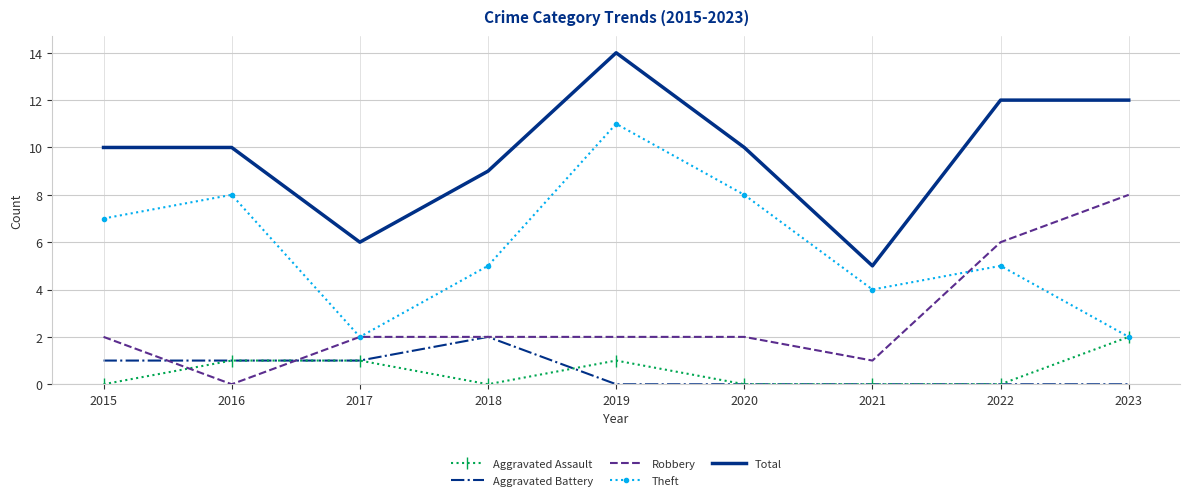

Between 2018 and 2023, which series saw the biggest shift?

Robbery